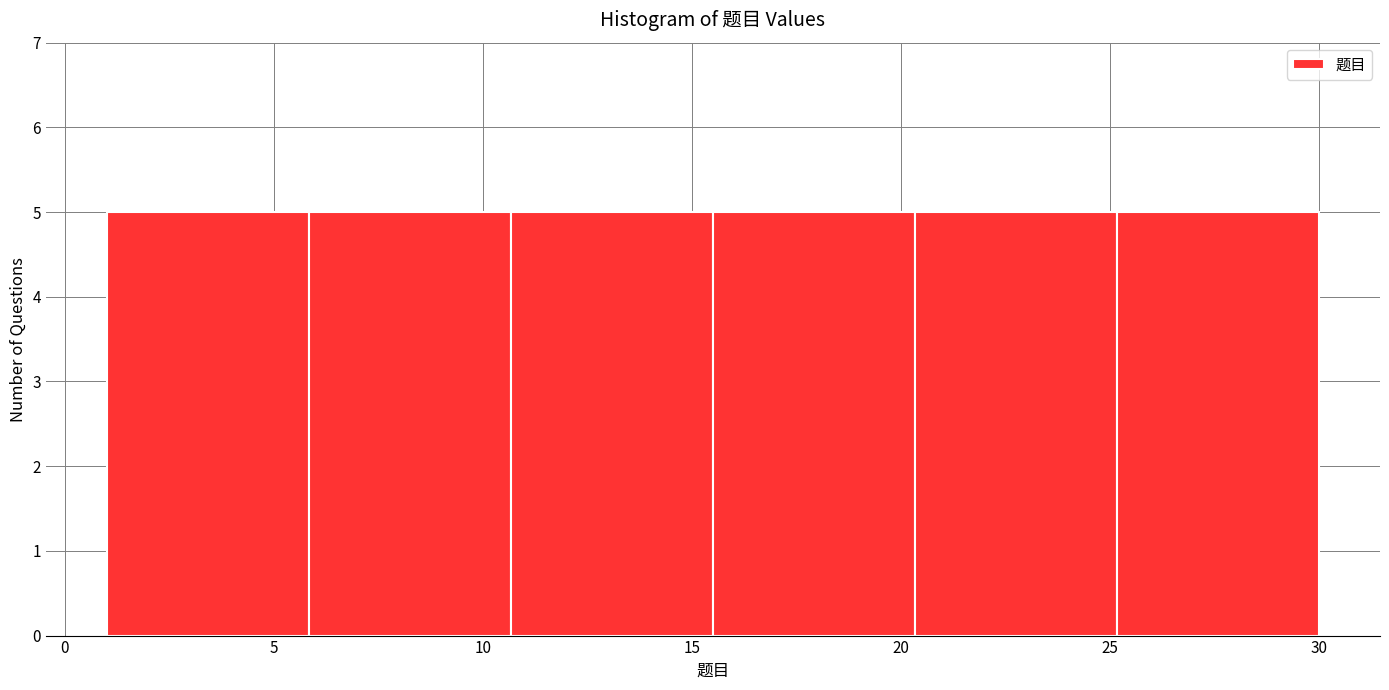

Reading left to right, list every bar in this chart as the range it spans on the x-axis followed by its height. Neither the bar edges nor the heights are printed on the chart, so give them approximately, as read against the axes.

1.0 to 6.0: 5
6.0 to 10.5: 5
10.5 to 15.5: 5
15.5 to 20.5: 5
20.5 to 25.0: 5
25.0 to 30.0: 5